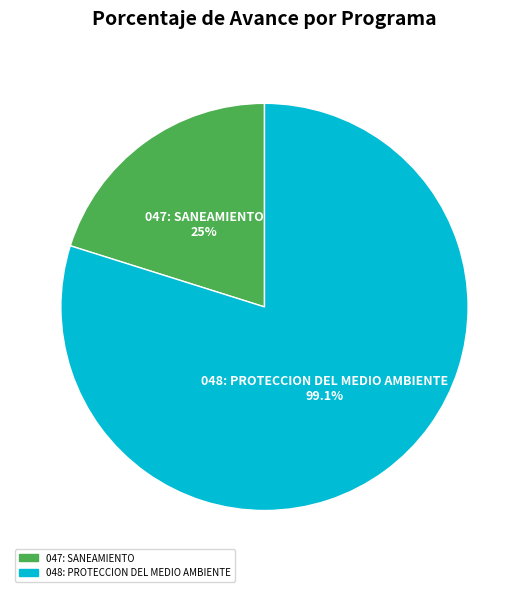

Rank the categories by value from highest to lowest.

048: PROTECCION DEL MEDIO AMBIENTE, 047: SANEAMIENTO